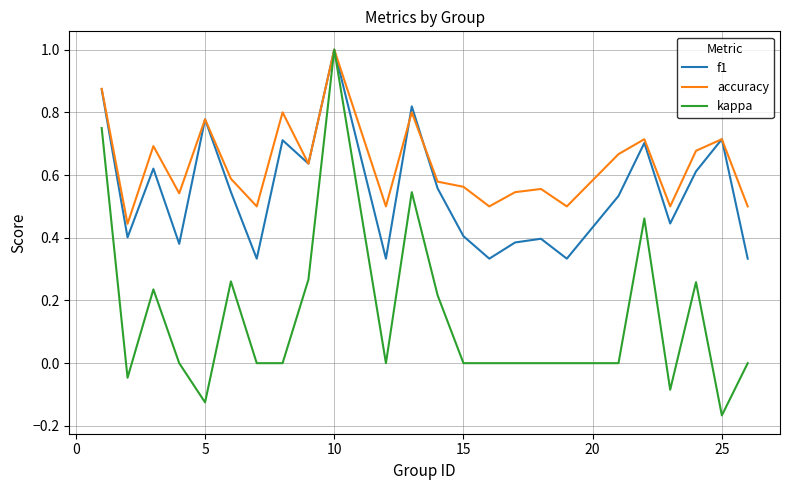

What is the greatest value displayed?

1.0